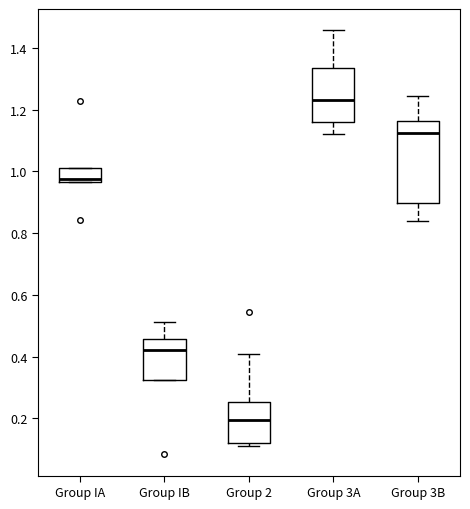

Where does the upper whisker of the box for Group 3A end on the y-axis? The values are not printed on the chart, so give them approximately, as read against the axis.

1.46